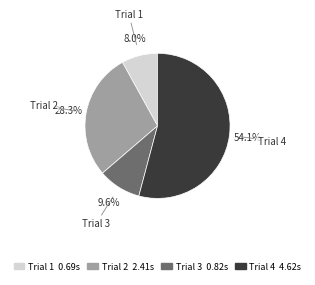

Is there any slice that represents more than half of the pie?

Yes